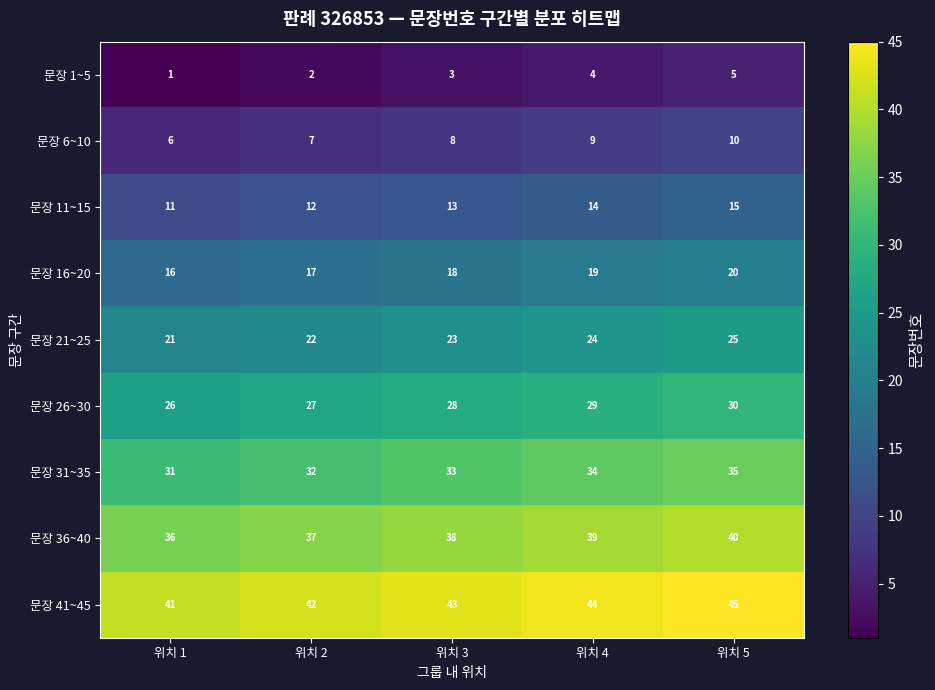

What is the difference between the highest and lowest values at 위치 4?

40